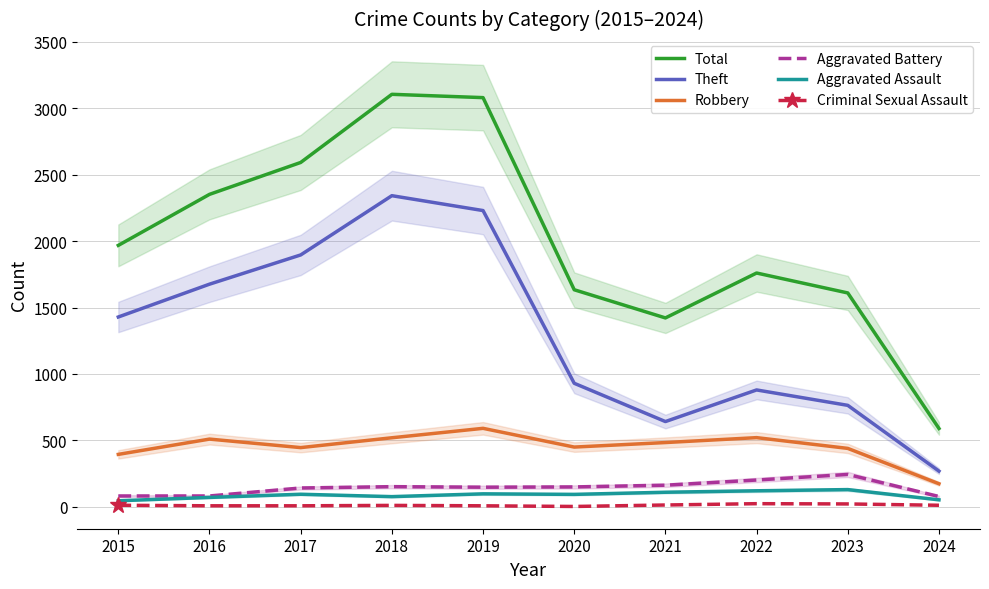

Reading left to right, transcribe all the data shown in this chart.

Total: 2015=1968	2016=2352	2017=2592	2018=3105	2019=3080	2020=1634	2021=1422	2022=1760	2023=1610	2024=590
Theft: 2015=1429	2016=1676	2017=1896	2018=2342	2019=2230	2020=930	2021=642	2022=880	2023=764	2024=269
Robbery: 2015=395	2016=510	2017=446	2018=520	2019=591	2020=450	2021=484	2022=521	2023=440	2024=174
Aggravated Battery: 2015=82	2016=82	2017=142	2018=152	2019=148	2020=150	2021=163	2022=202	2023=244	2024=78
Aggravated Assault: 2015=46	2016=71	2017=95	2018=77	2019=98	2020=94	2021=110	2022=121	2023=130	2024=53
Criminal Sexual Assault: 2015=12	2016=8	2017=8	2018=11	2019=8	2020=3	2021=14	2022=24	2023=22	2024=12